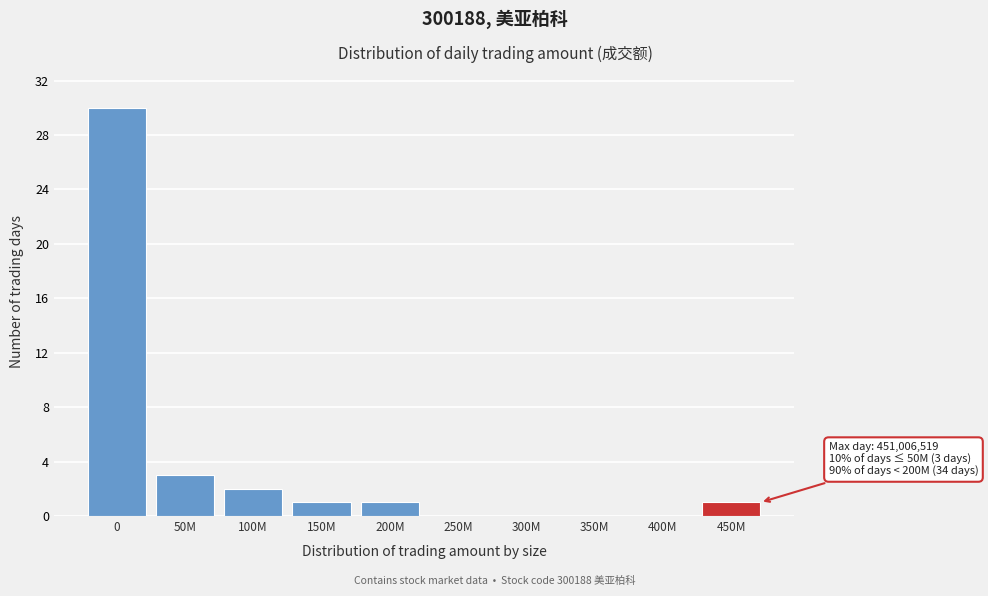

Reading left to right, transcribe all the data shown in this chart.

0=30	50M=3	100M=2	150M=1	200M=1	250M=0	300M=0	350M=0	400M=0	450M=1